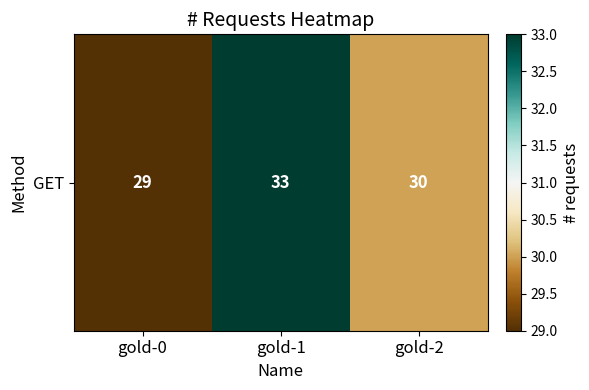

Reading left to right, extract all data points from this chart.

29	33	30